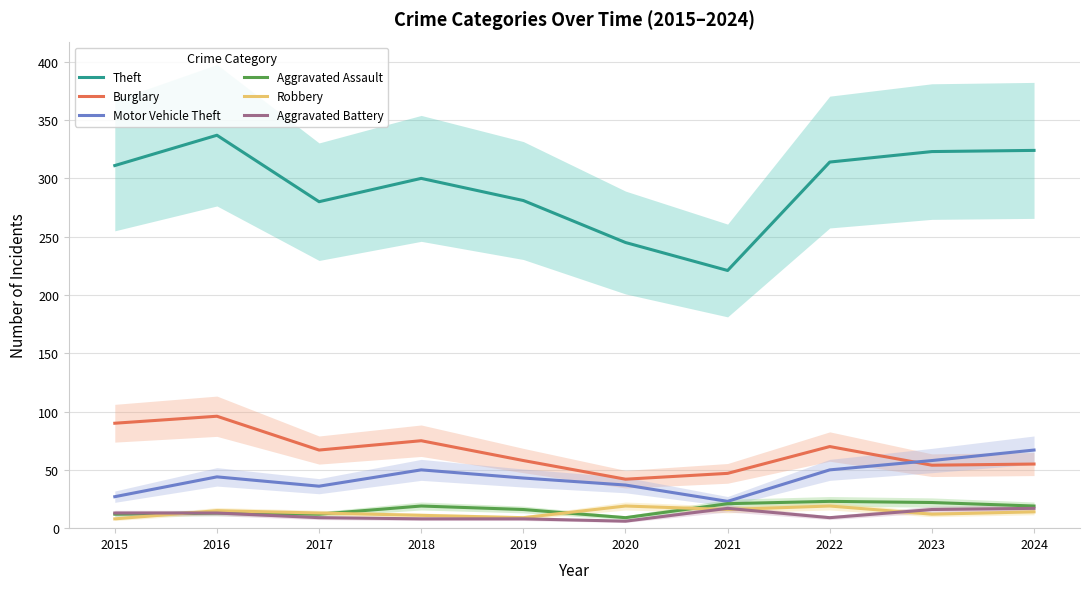

Reading right to left, what are all the values shown in this chart?

Theft: 324	323	314	221	245	281	300	280	337	311
Burglary: 55	54	70	47	42	58	75	67	96	90
Motor Vehicle Theft: 67	58	50	23	37	43	50	36	44	27
Aggravated Assault: 19	22	23	21	9	16	19	12	13	12
Robbery: 14	12	19	16	19	9	11	13	15	8
Aggravated Battery: 17	16	9	17	6	8	8	9	13	13